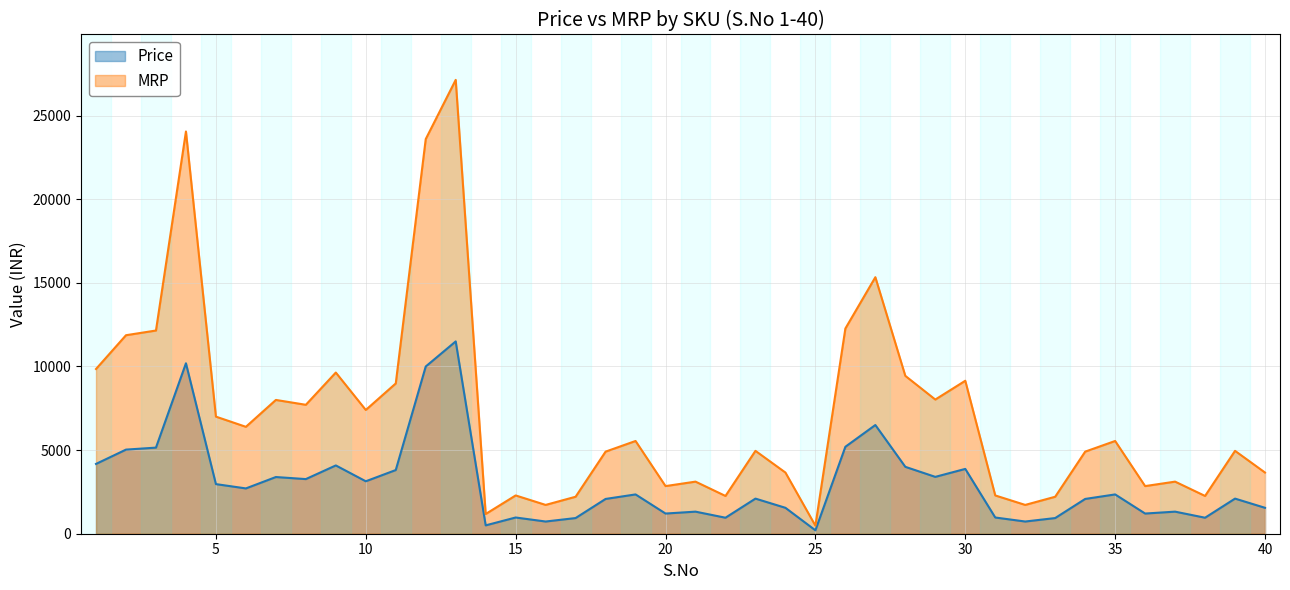

What is the average value of the MRP series?

7167.8